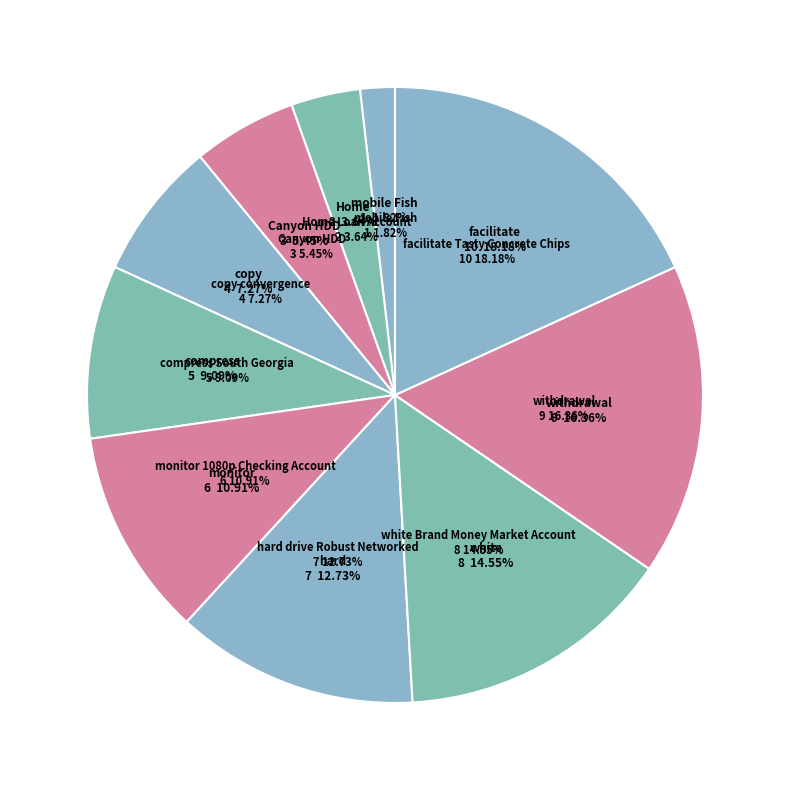

Between copy convergence and hard drive Robust Networked, which is larger?

hard drive Robust Networked